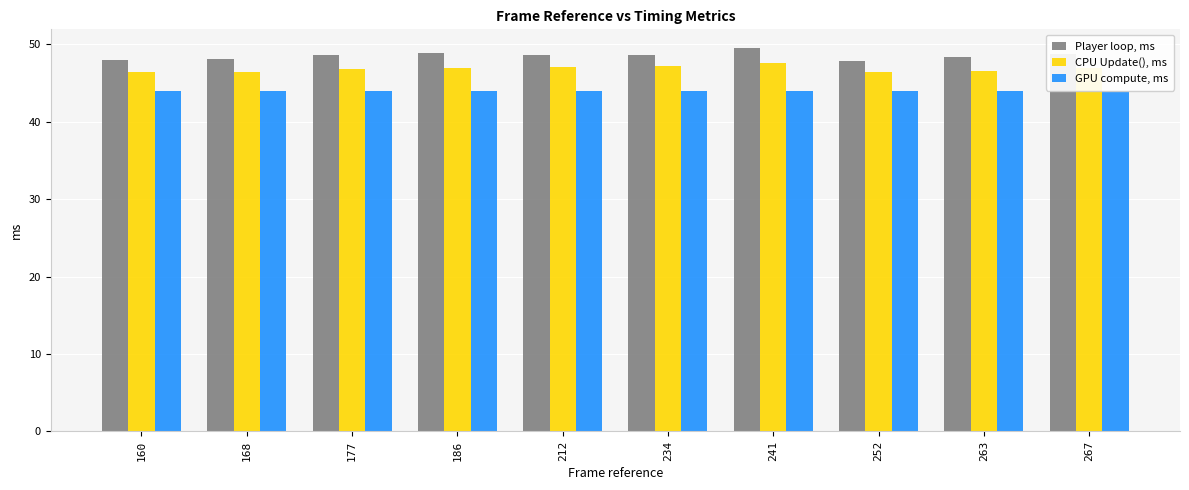

What is the difference between the CPU Update(), ms values at 241 and 186?

0.7